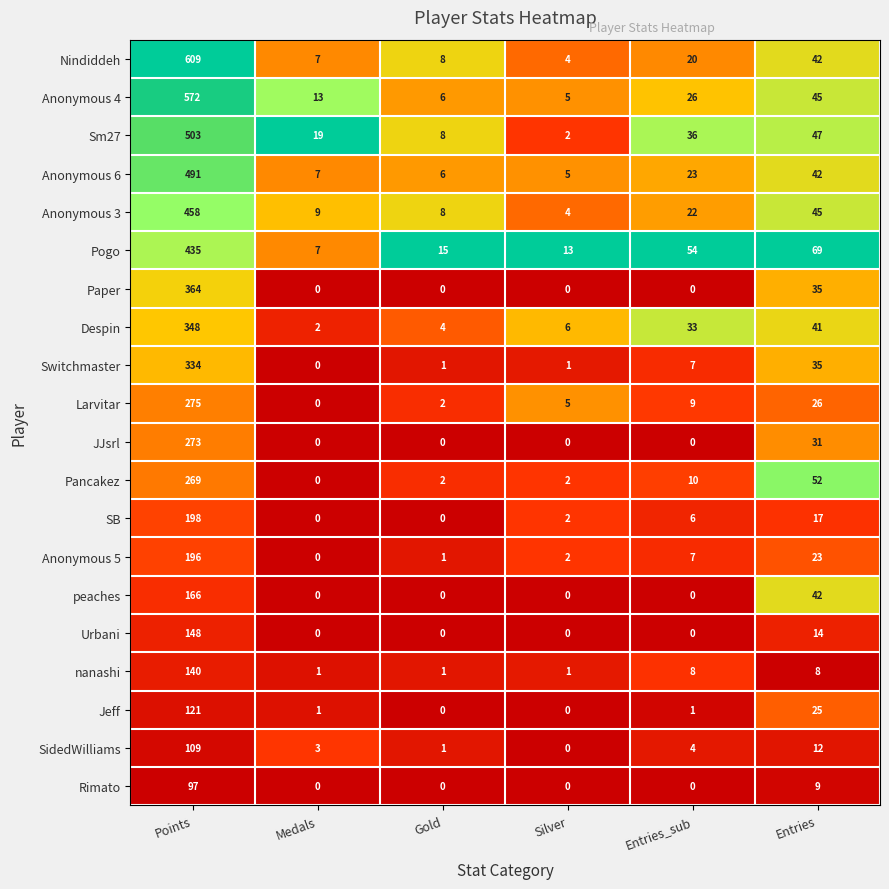

What is the difference between the second highest and second lowest values in the Pogo series?

56